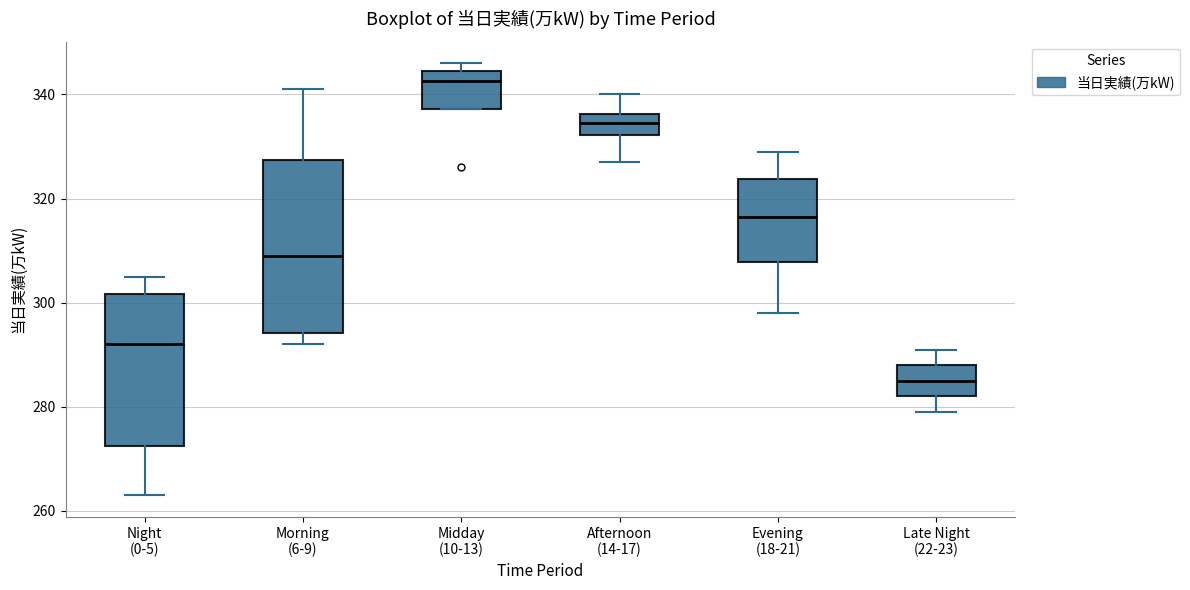

Reading left to right, read every box against the y-axis: the position of its median line, the range the box covers, and the ends of its whiskers. The values are not printed on the chart, so give them approximately, as read against the axis.

Night (0-5): median 292, box 272 to 302, whiskers 264 to 306
Morning (6-9): median 310, box 294 to 328, whiskers 292 to 342
Midday (10-13): median 342, box 338 to 344, whiskers 338 to 346
Afternoon (14-17): median 334, box 332 to 336, whiskers 328 to 340
Evening (18-21): median 316, box 308 to 324, whiskers 298 to 330
Late Night (22-23): median 286, box 282 to 288, whiskers 280 to 292